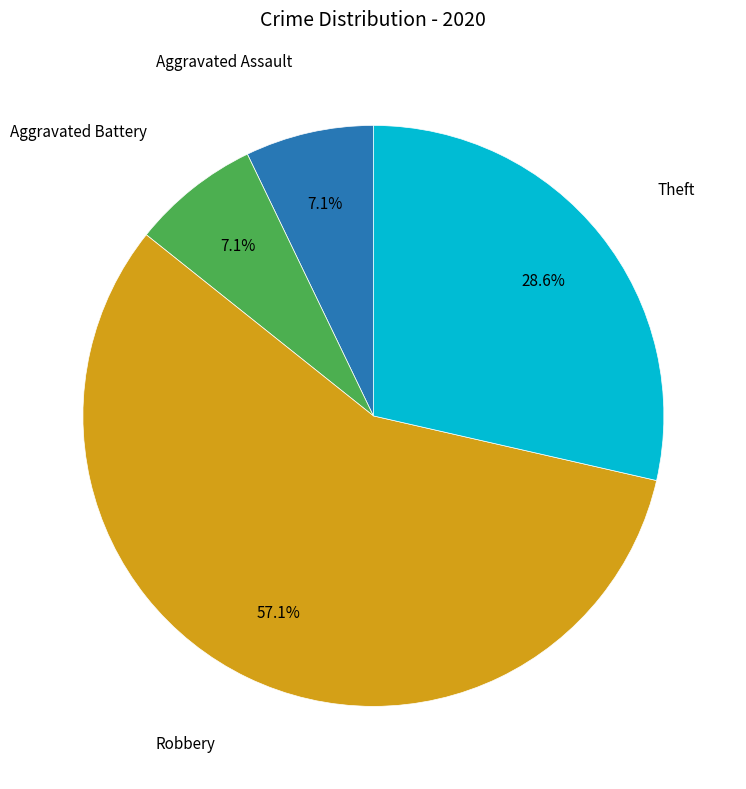

Is there any slice that represents more than half of the pie?

Yes